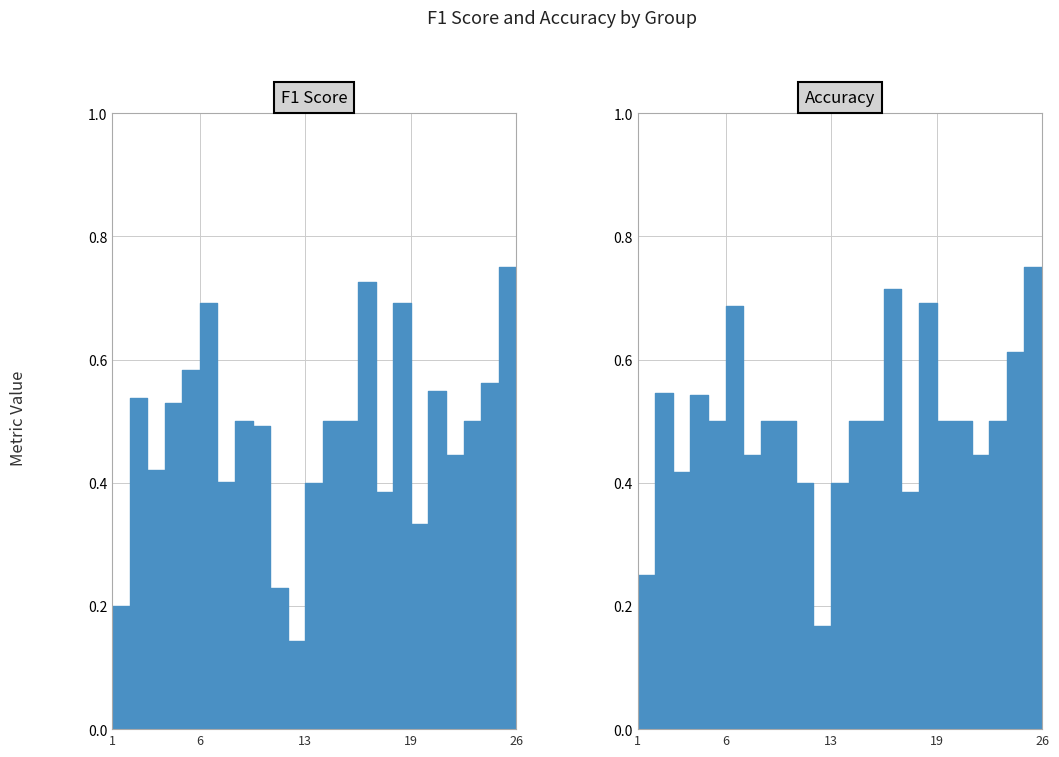

Is it true that f1 equals 0.8 at 2?

False